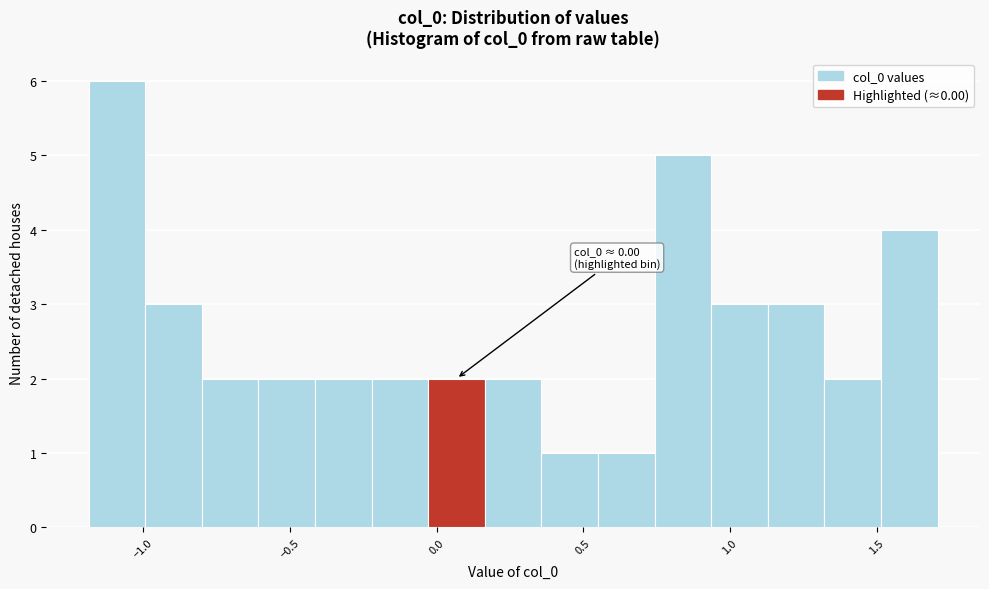

Read against the x-axis, roughly where is the centre of the tallest bar?

-1.10